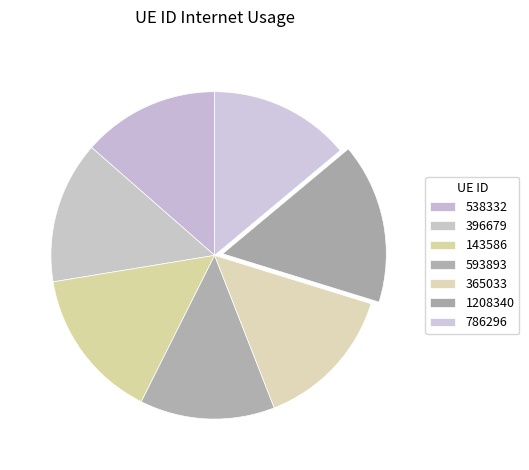

True or false: 593893 accounts for 13% of the total.

True